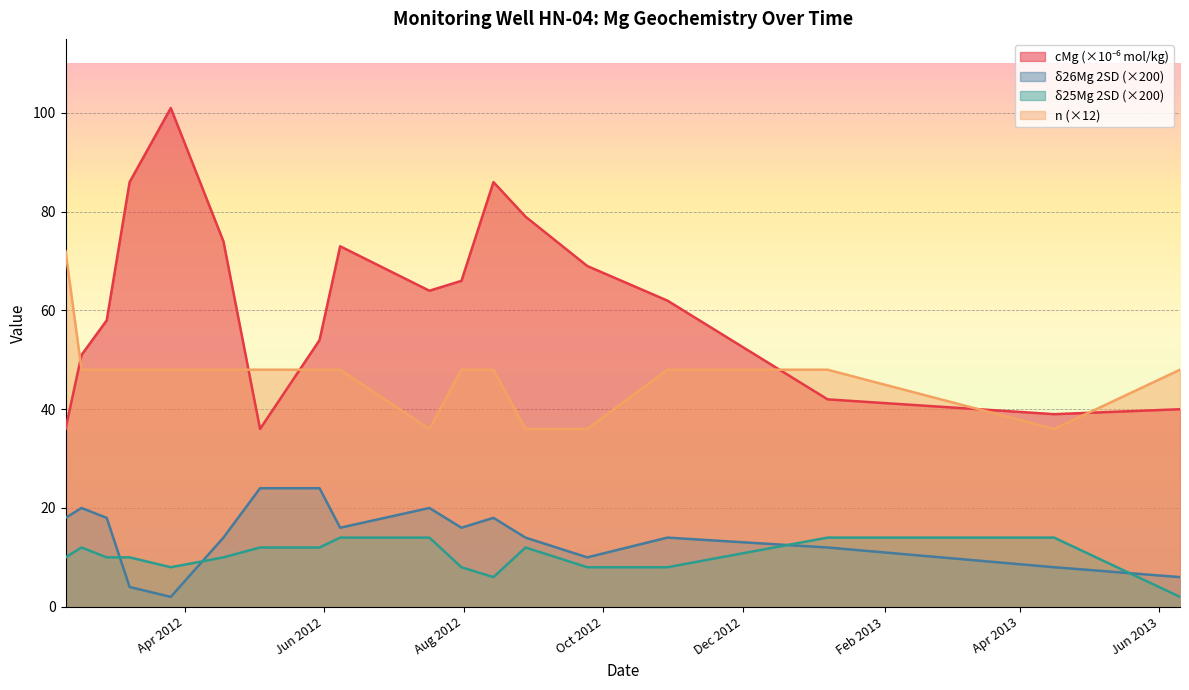

True or false: δ25Mg 2SD (×200) and n (×12) intersect in this chart.

False